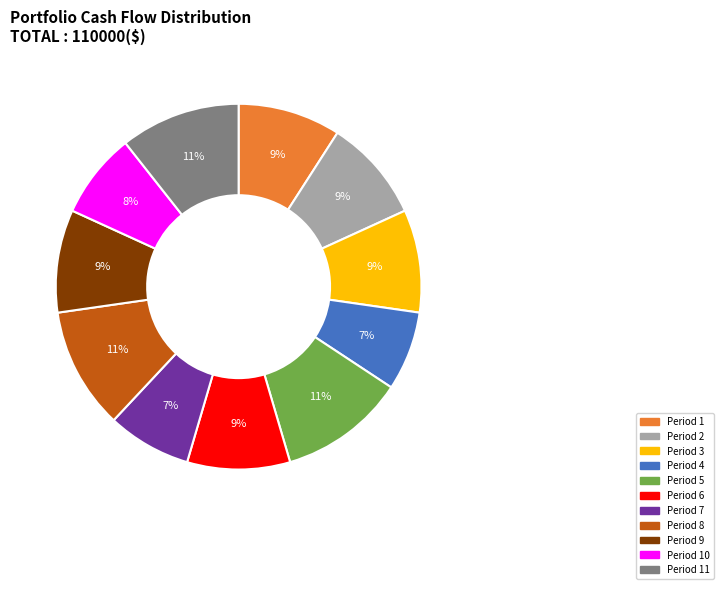

To the nearest percent, what is the average slice percentage?

9%